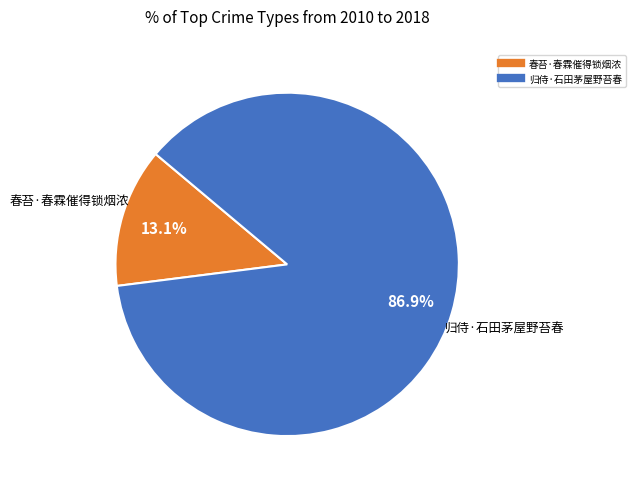

Between 归侍·石田茅屋野苔春 and 春苔·春霖催得锁烟浓, which is larger?

归侍·石田茅屋野苔春